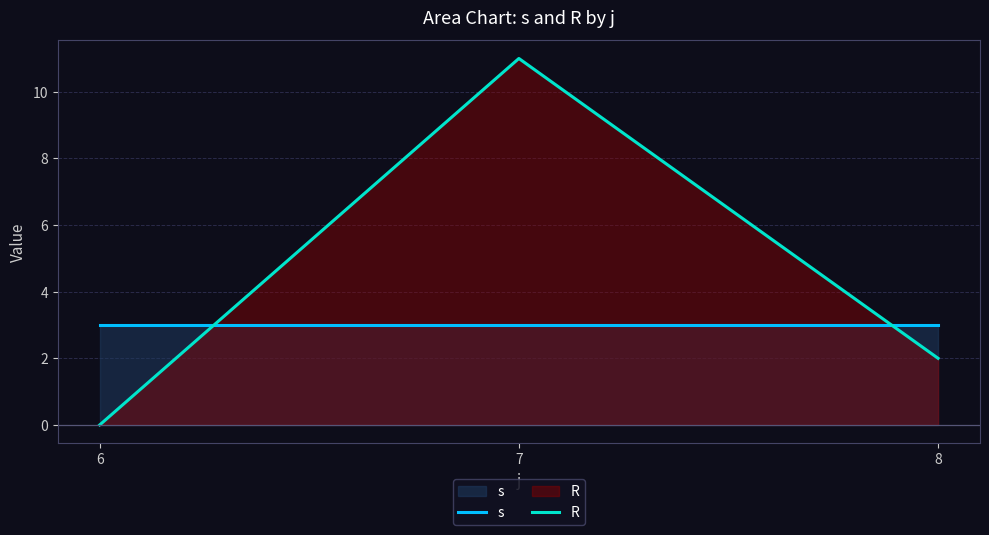

How many lines are shown in the chart?

2